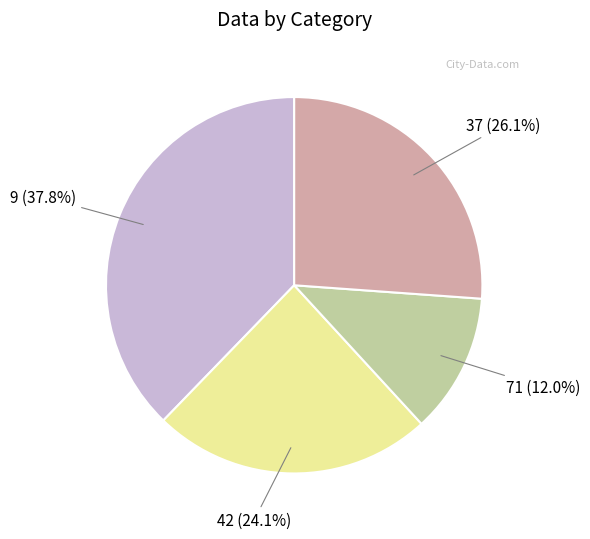

Is there a majority slice in this chart?

No